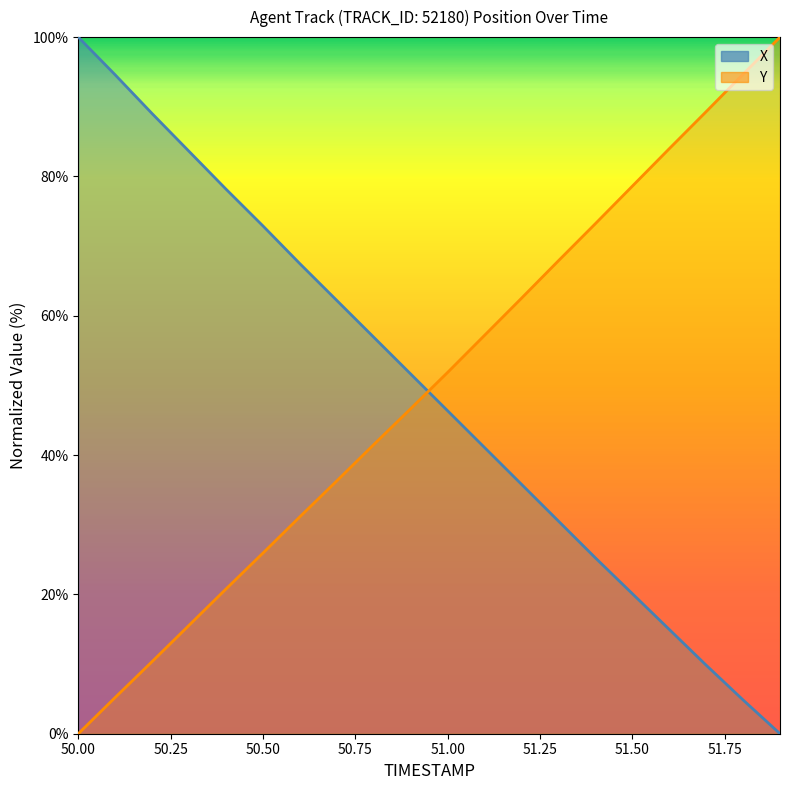

Between 51.7 and 50.5, which is larger?

50.5